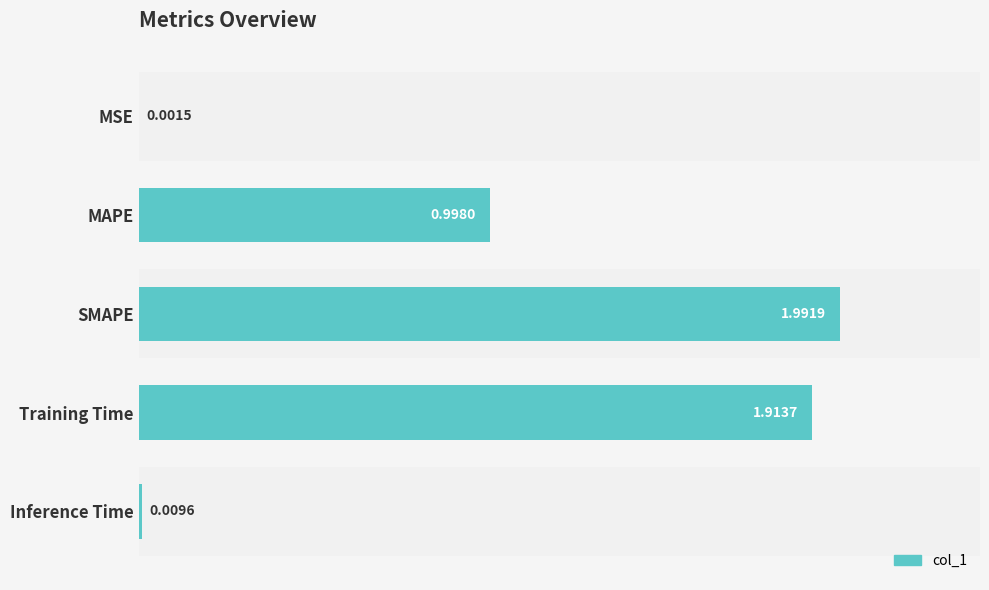

At which label is the value closest to 0?

MSE